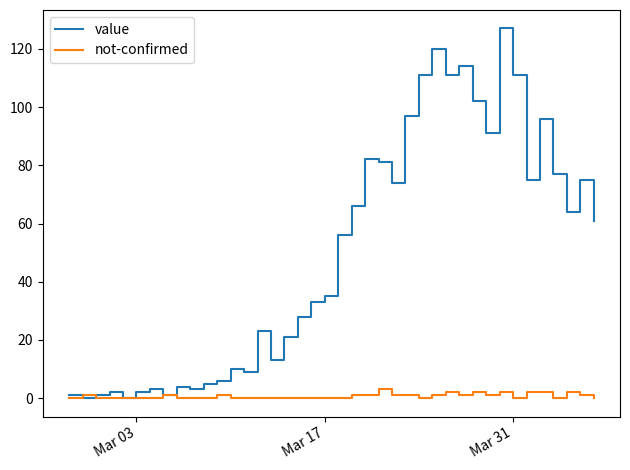

How many lines are shown in the chart?

2